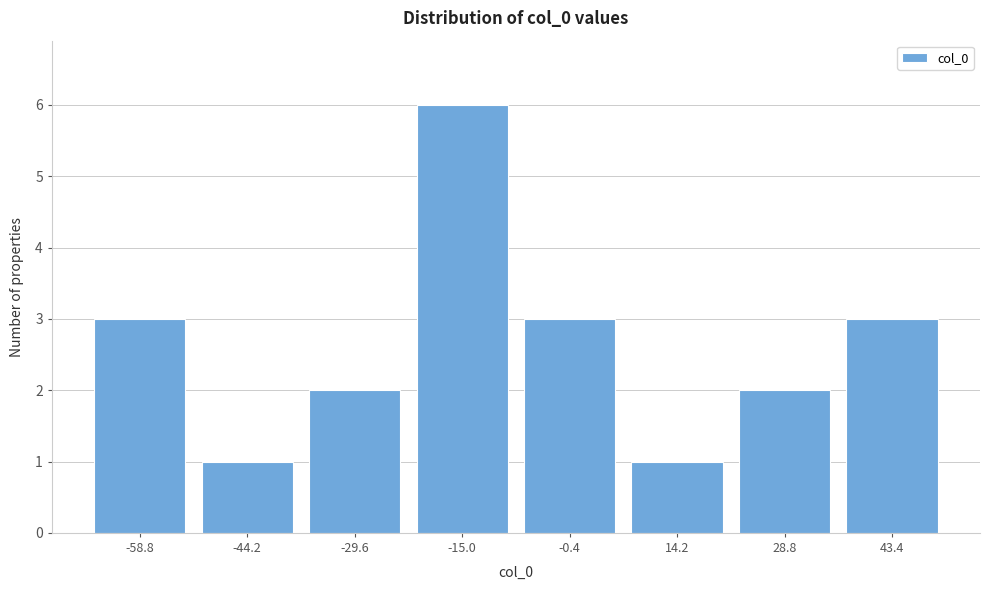

Reading left to right, extract all data points from this chart.

-58.8=3	-44.2=1	-29.6=2	-15.0=6	-0.4=3	14.2=1	28.8=2	43.4=3